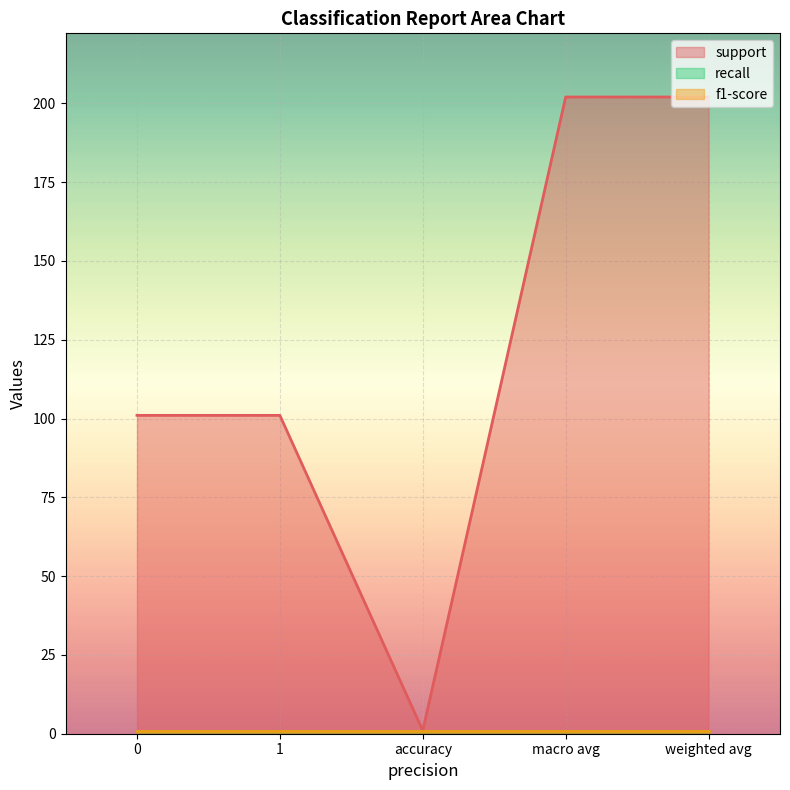

Is it true that support equals 101 at 1?

True